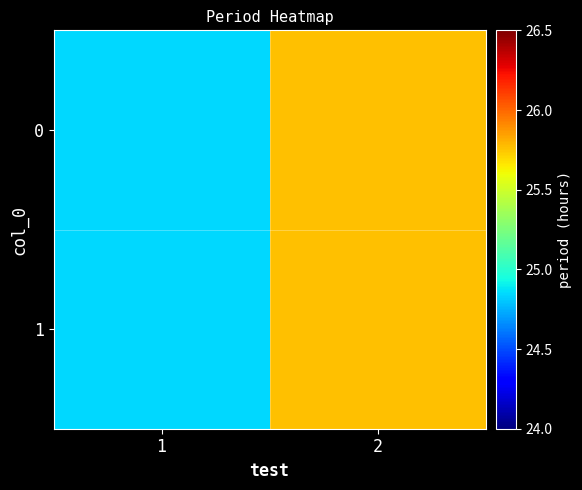

Reading right to left, what are all the values shown in this chart?

0: 2=25.8	1=24.8
1: 2=25.8	1=24.8